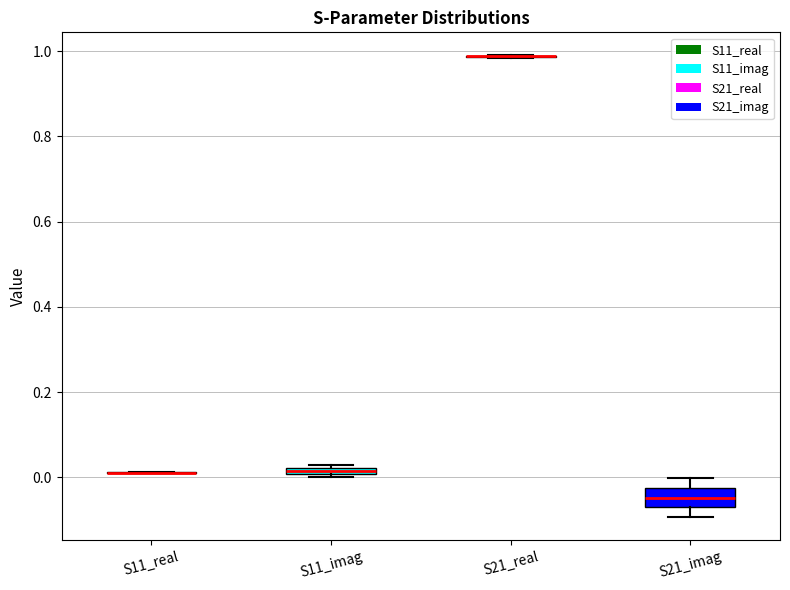

Comparing the boxes themselves (not the whiskers), which one is the tallest?

S21_imag